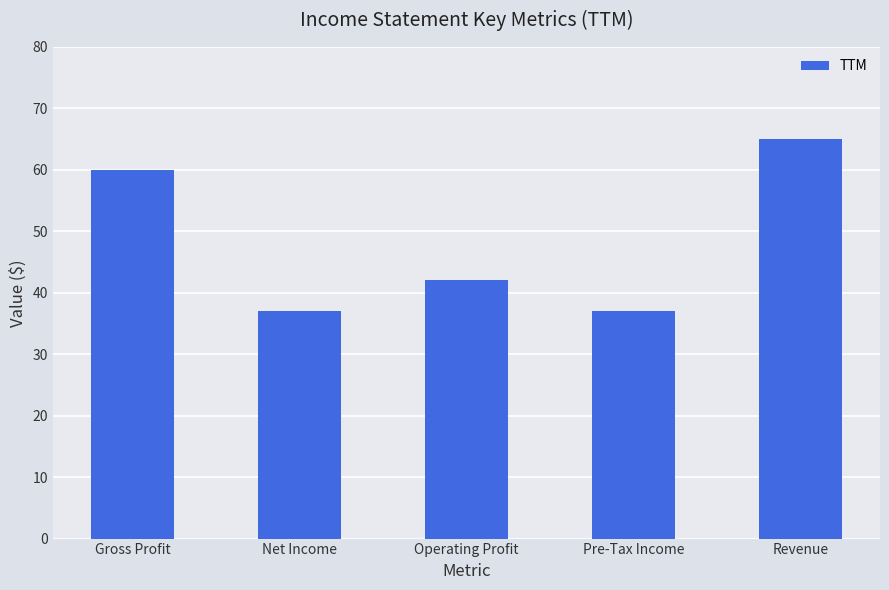

Reading left to right, extract all data points from this chart.

60	37	42	37	65